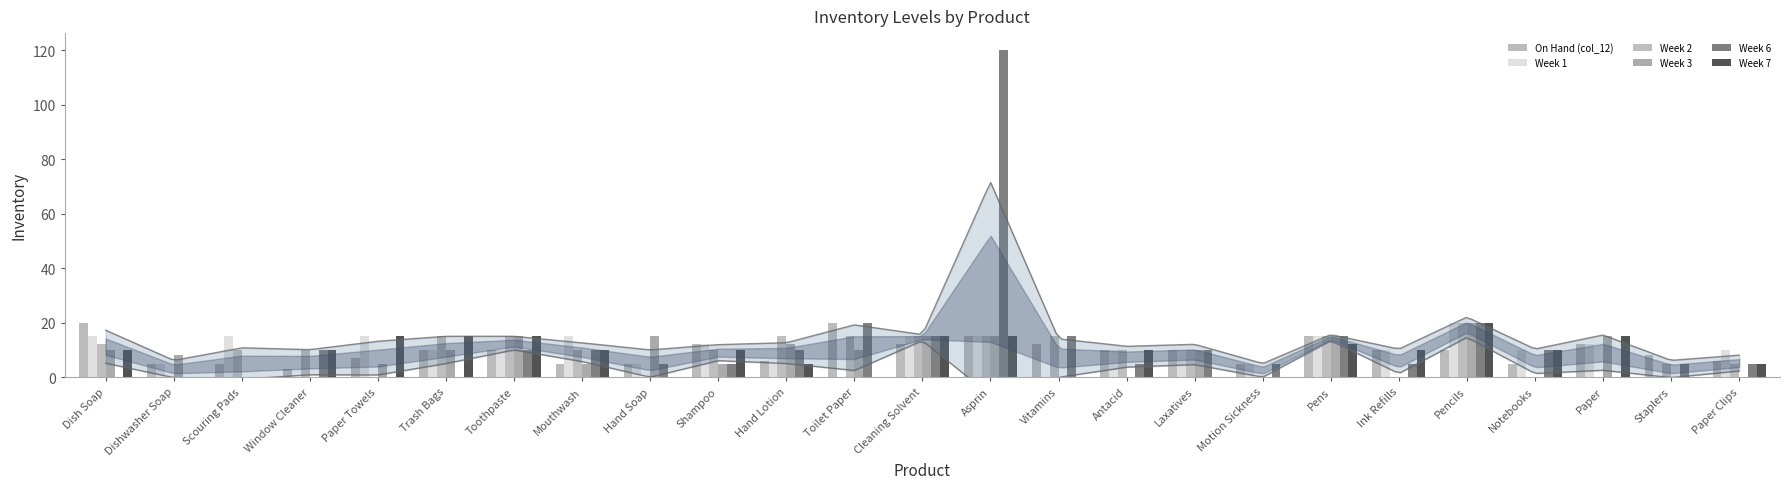

How many data points in Week 7 are less than 10?

10